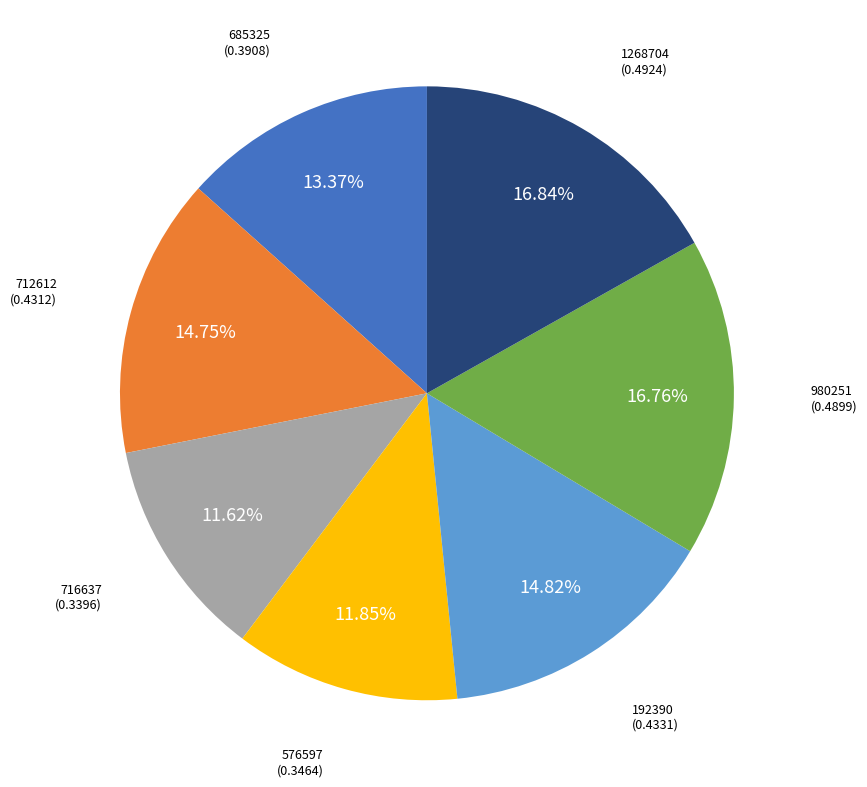

Which has a higher value, 980251 or 712612?

980251